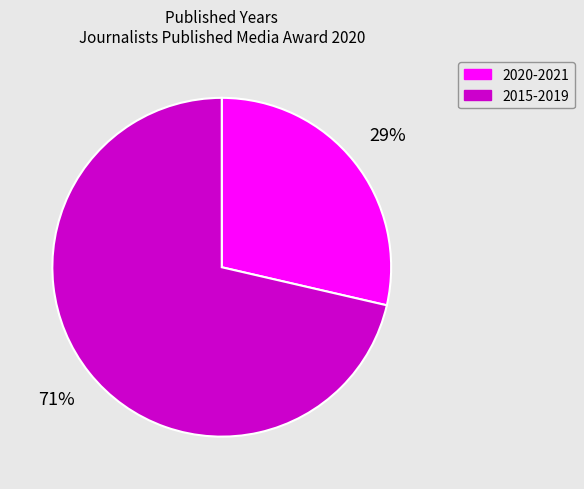

What is the smallest slice in the pie chart?

2020-2021